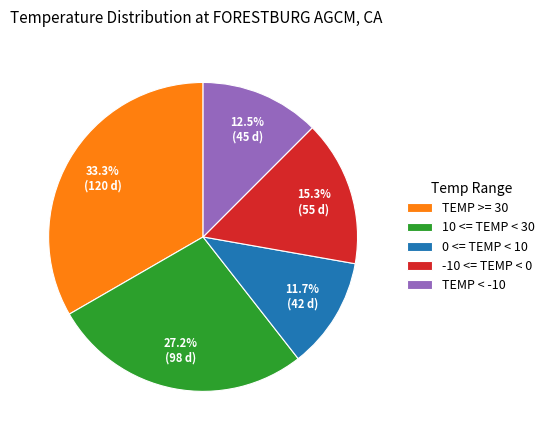

To the nearest percent, what is the combined percentage of -10 <= TEMP < 0 and 10 <= TEMP < 30?

42%